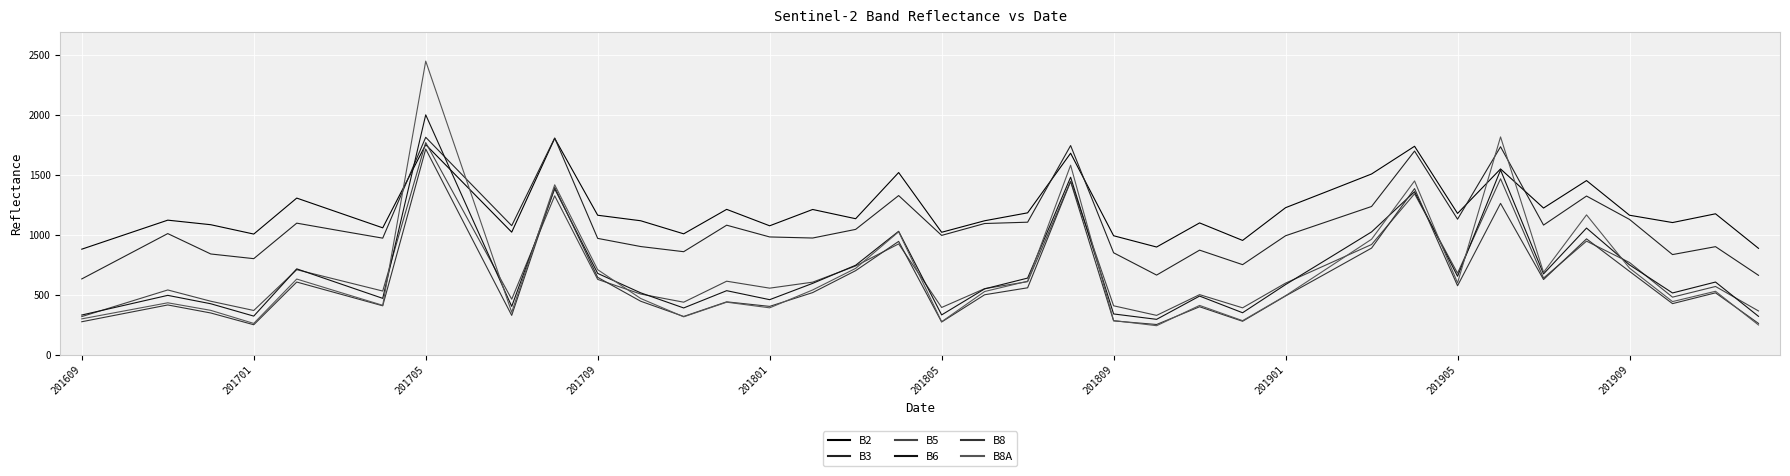

How many interior local peaks does the B8A series have?

12